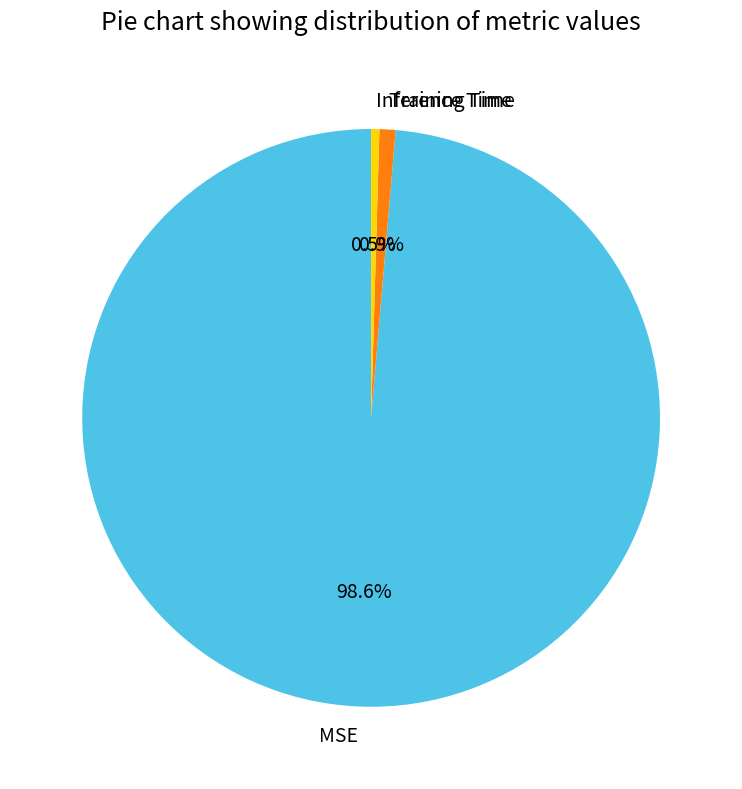

Does MSE account for over 50% of the chart?

Yes